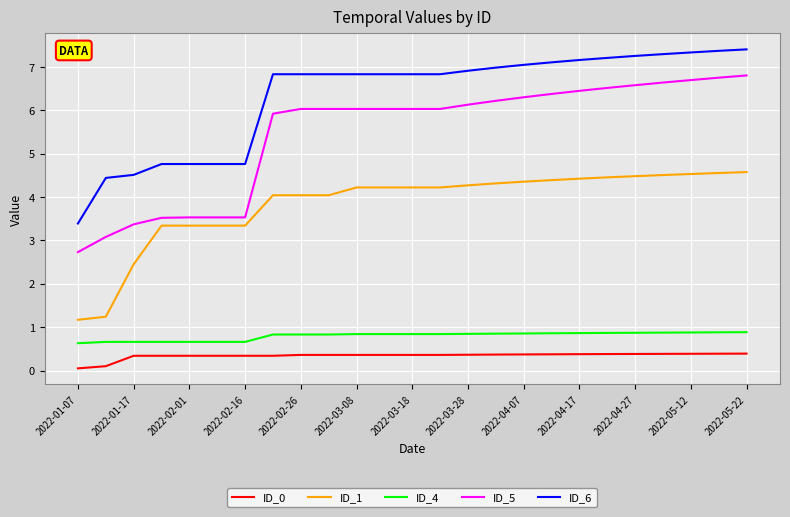

Which series has the largest range (max minus min)?

ID_5